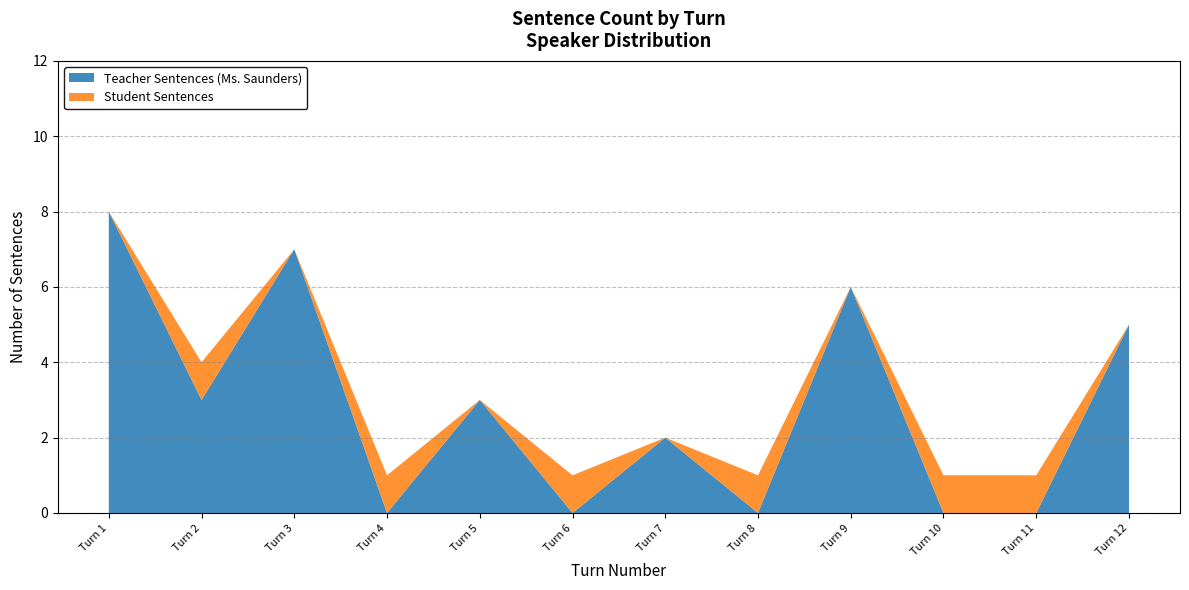

Reading left to right, transcribe the values for Teacher Sentences (Ms. Saunders).

8	3	7	0	3	0	2	0	6	0	0	5